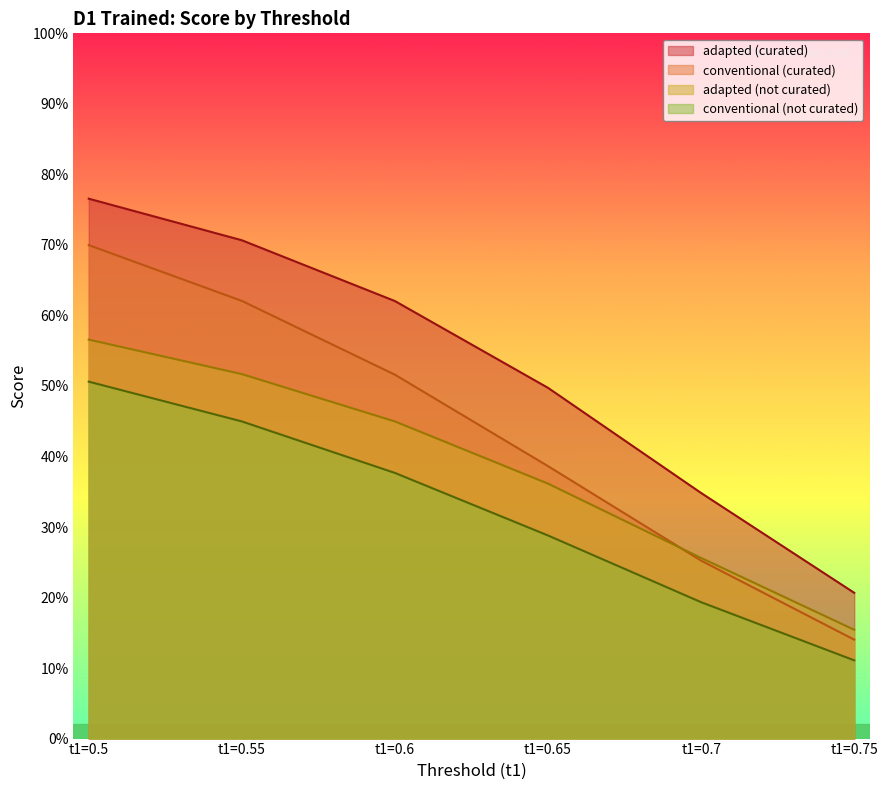

Read the conventional_curated value at t1=0.5.

0.7